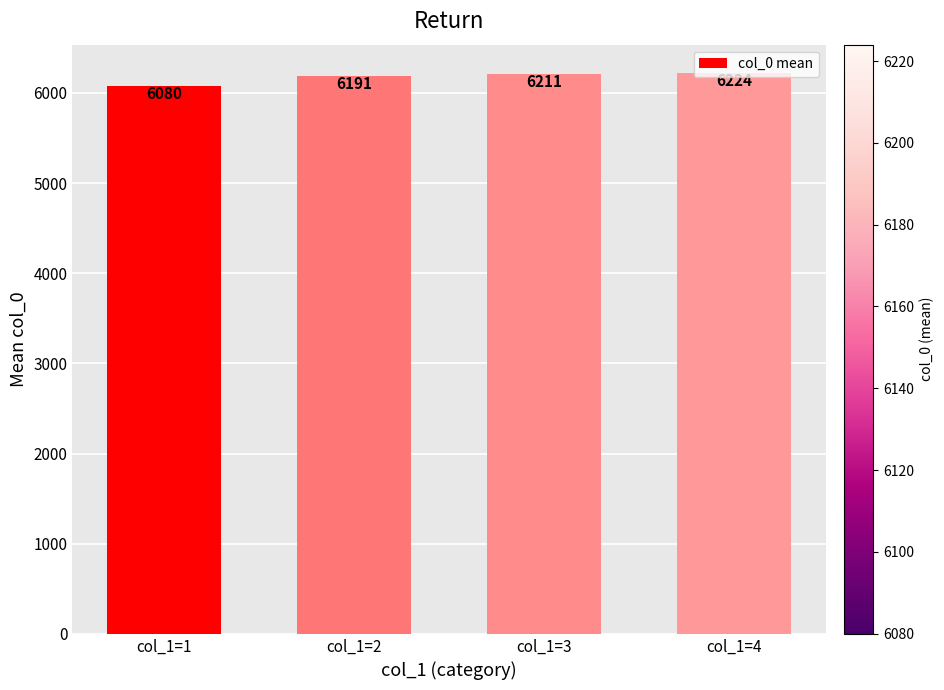

Between col_1=1 and col_1=4, which is larger?

col_1=4